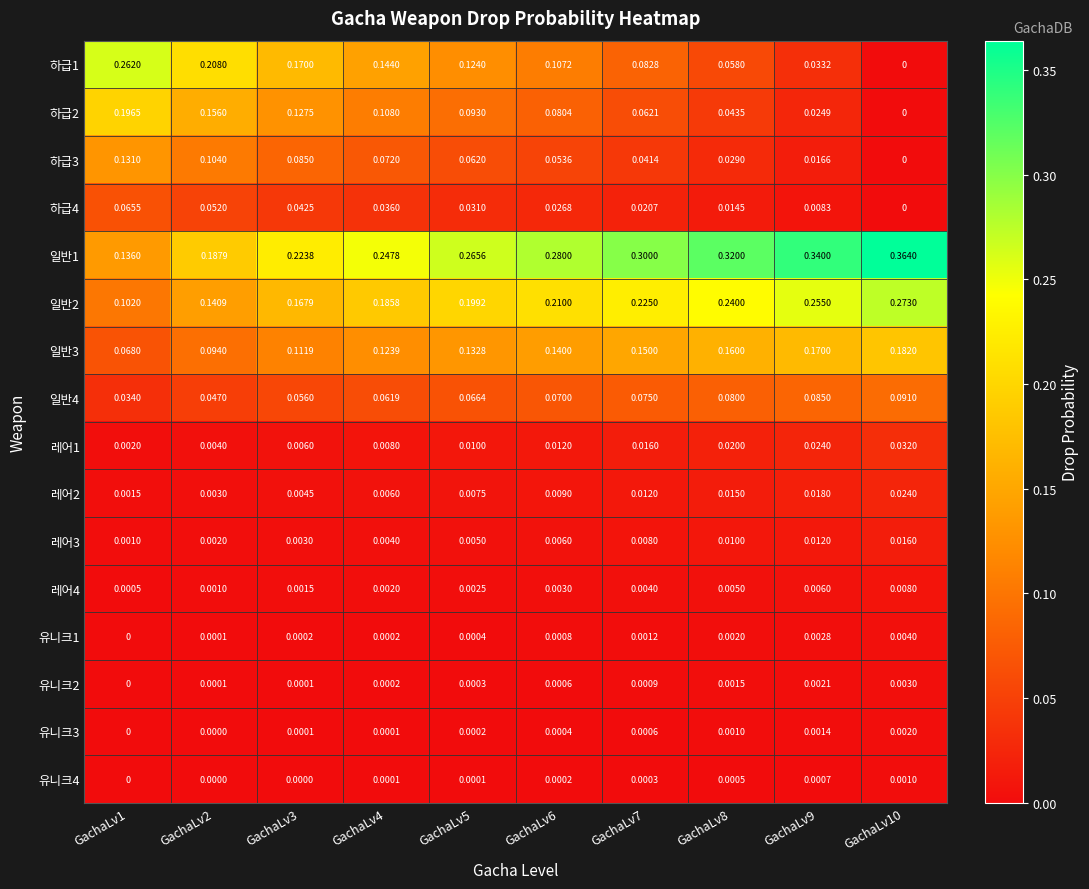

What is the maximum value shown in the chart?

0.4